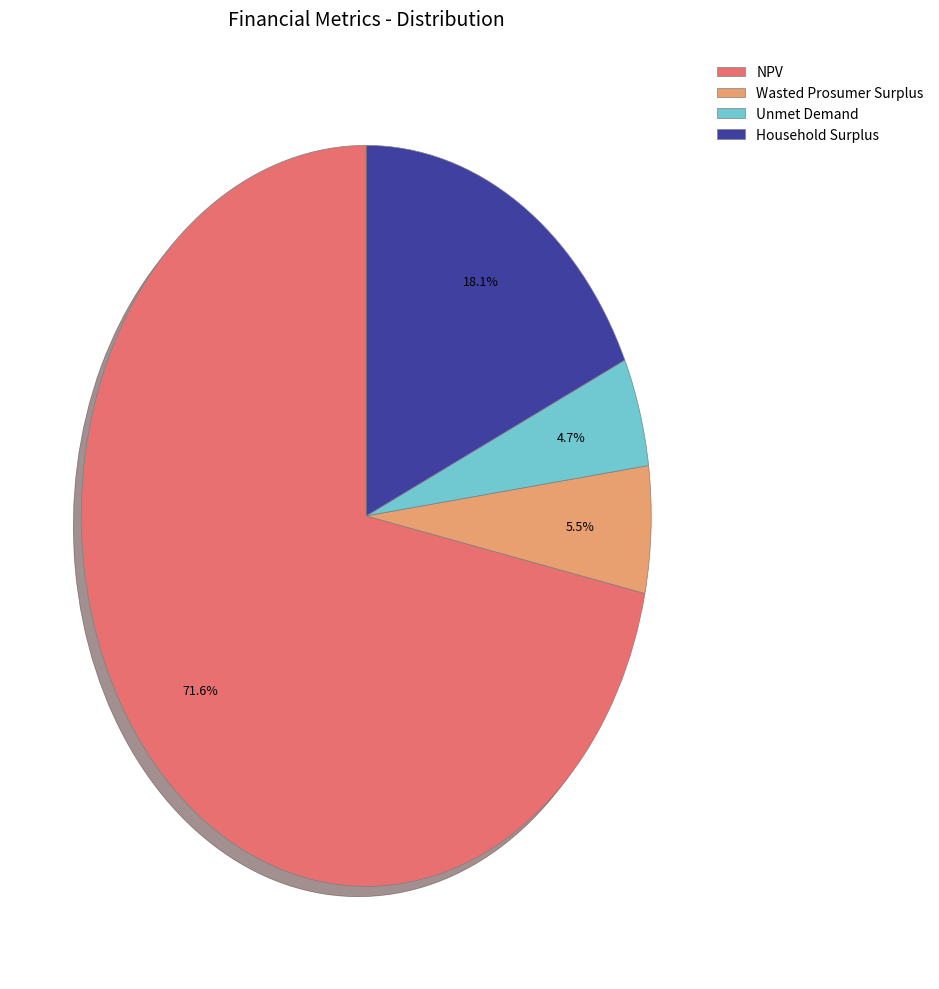

To the nearest percent, what is the combined percentage of Household Surplus and Unmet Demand?

23%